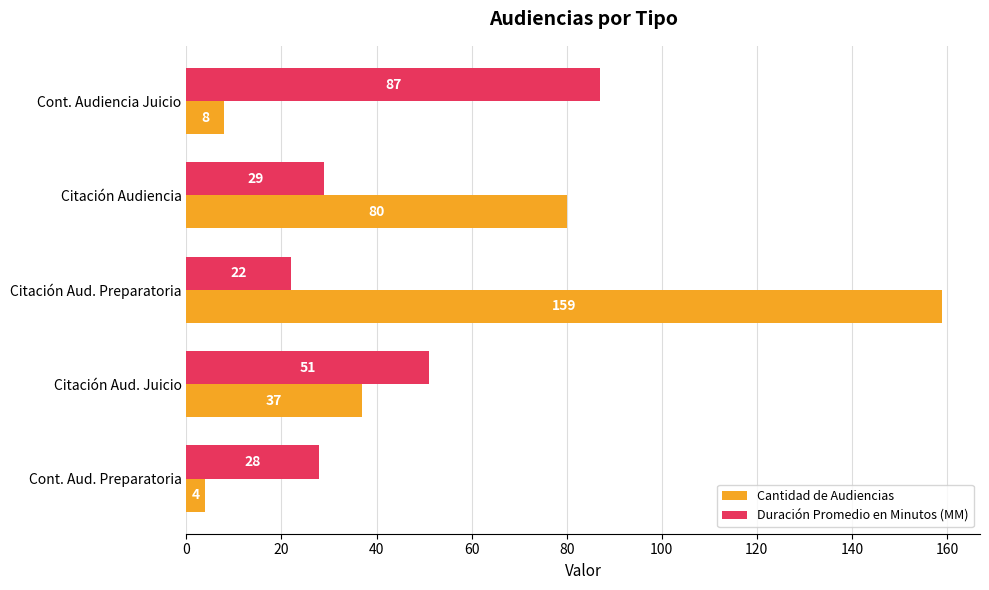

How many series are shown in this chart?

2